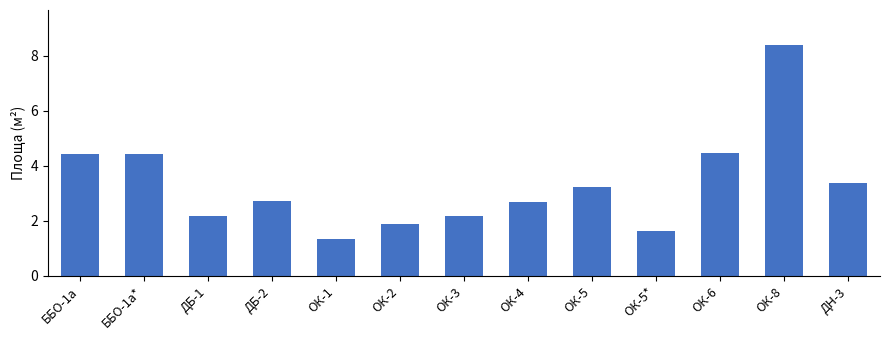

Is it true that the value at ББО-1а* is 1.4?

False